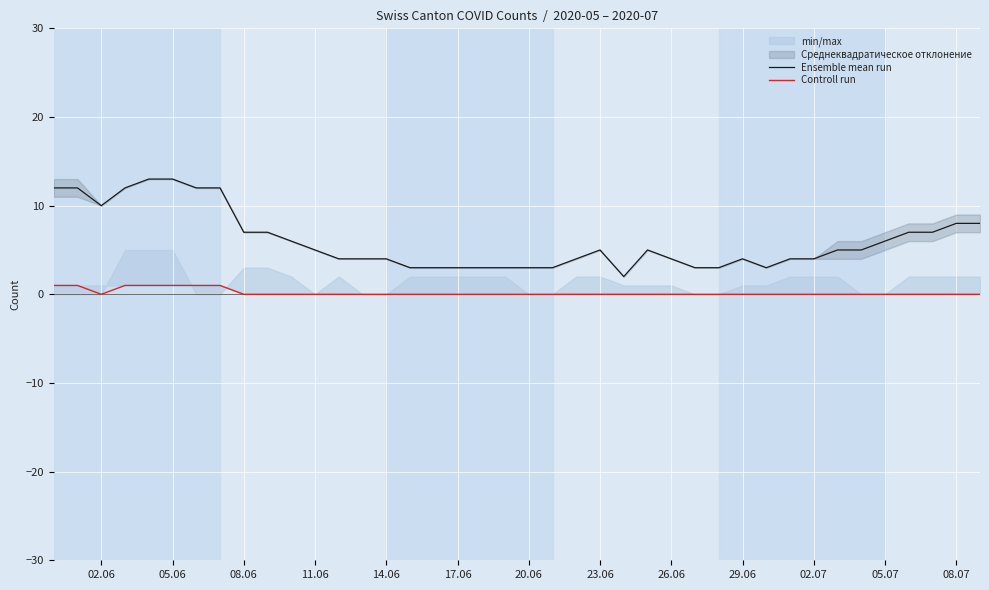

True or false: Ensemble mean run and Controll run intersect in this chart.

False